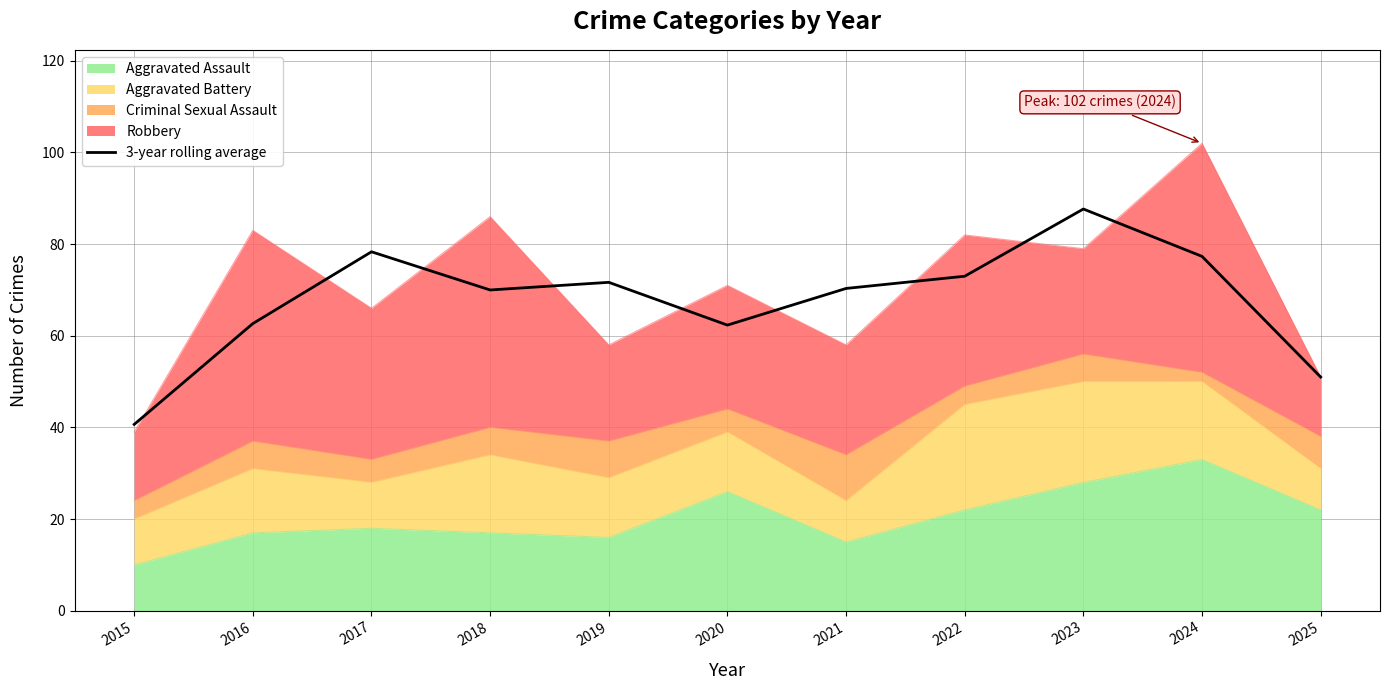

Where is the first local maximum?

2017